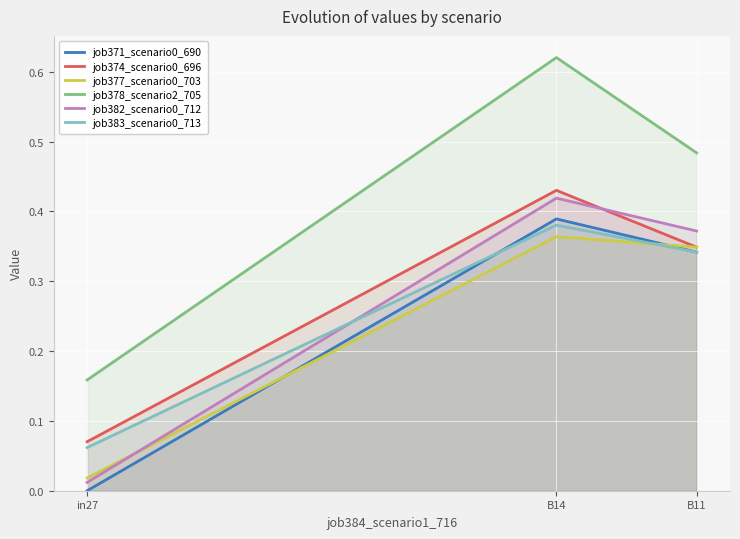

What is the sum of the job378_scenario2_705 values at in27 and B11?

0.6